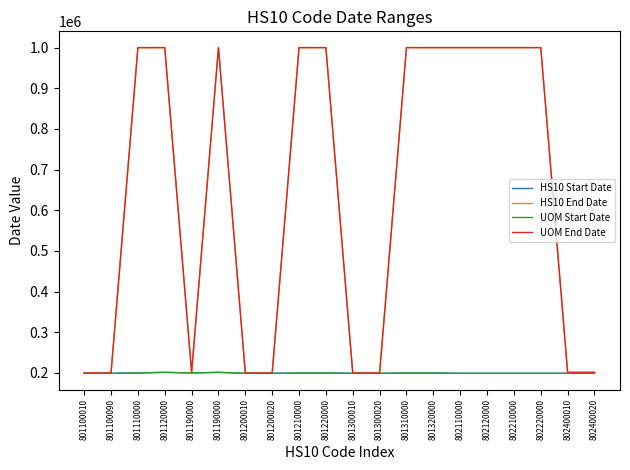

Does the chart display data point markers on the line(s)?

No